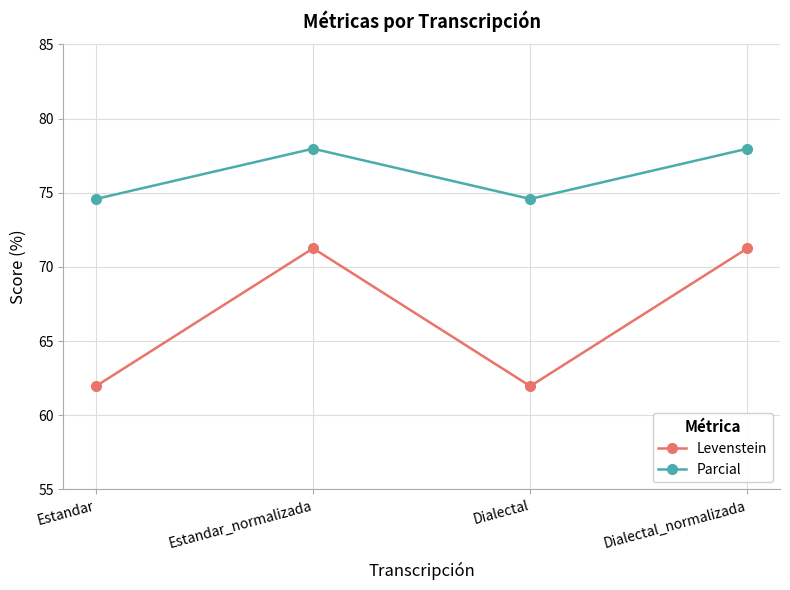

True or false: Parcial has more than 0 interior local peaks.

True